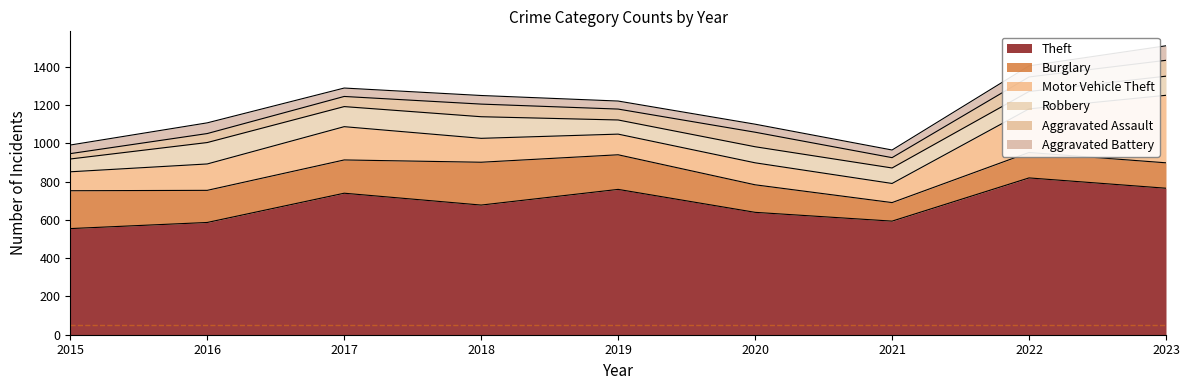

What is the average value of the Aggravated Battery series?

50